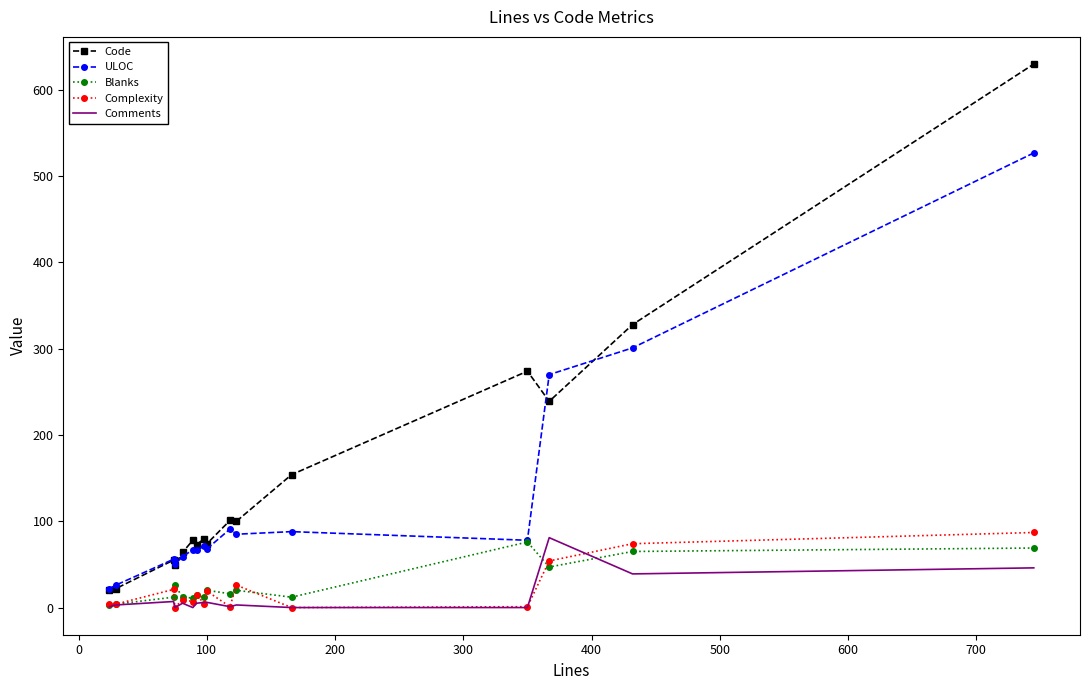

What is the greatest value displayed?

630